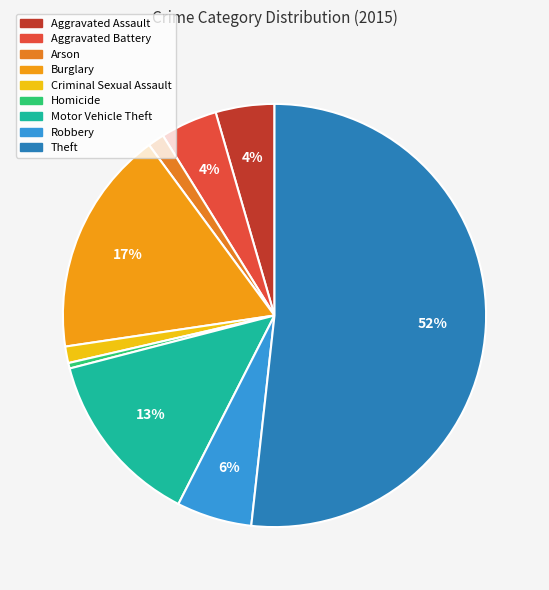

How many slices are in this pie chart?

9